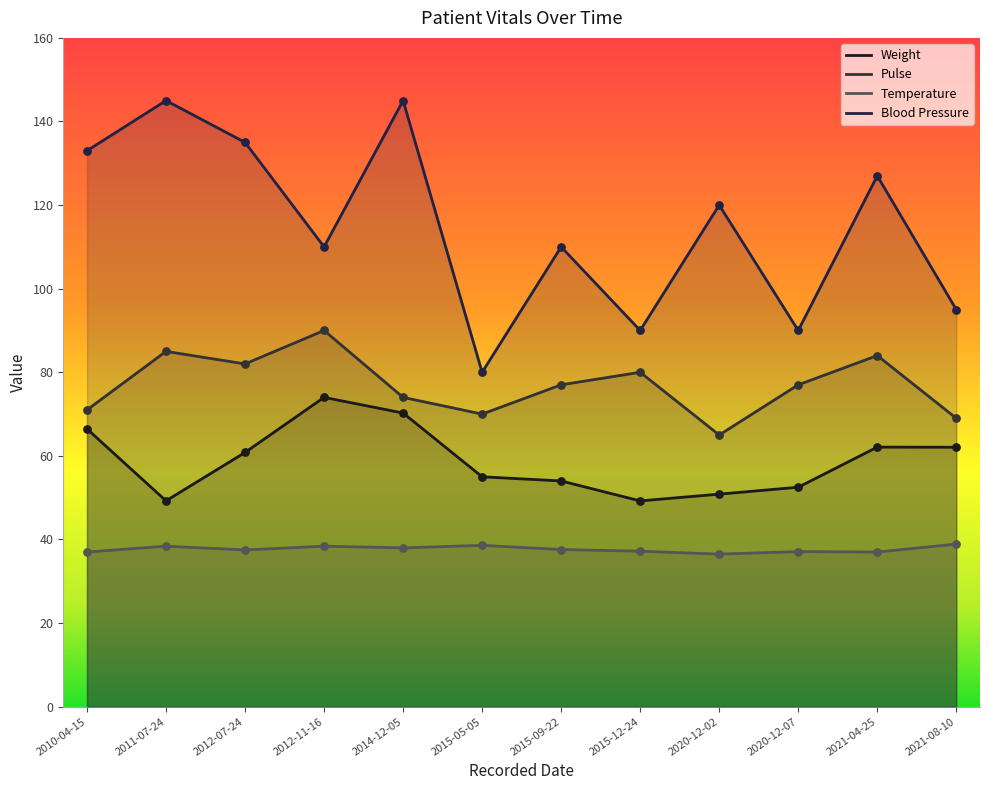

Which series reaches the maximum Y coordinate?

Blood Pressure